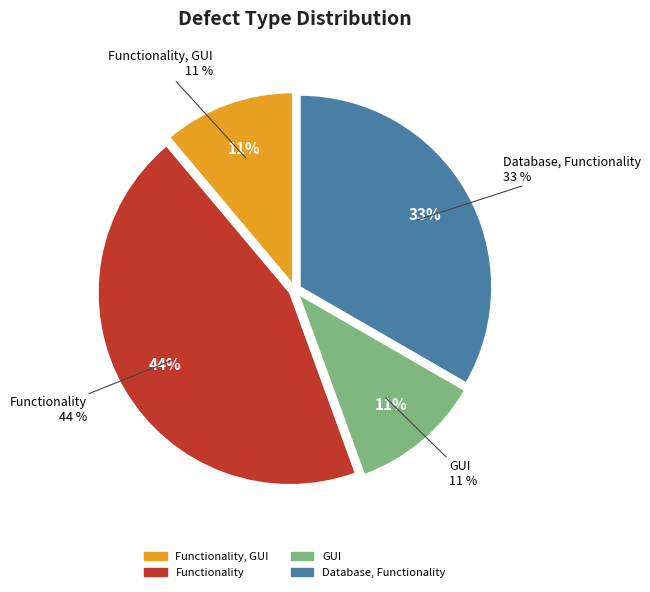

Is it true that GUI is 11% of the pie?

True